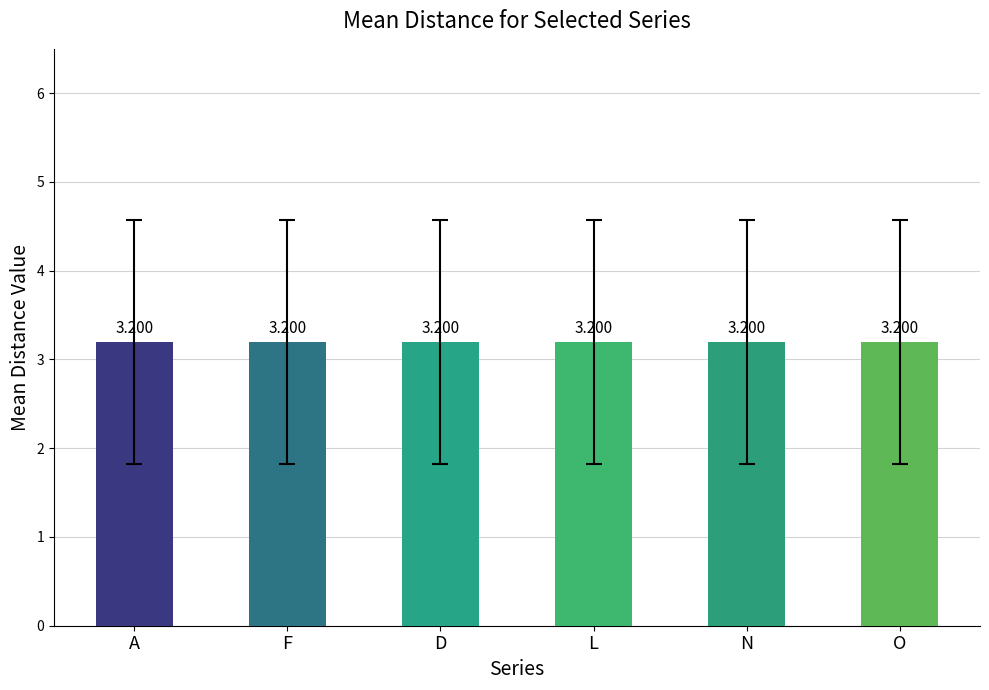

Which series has the widest spread of values?

A